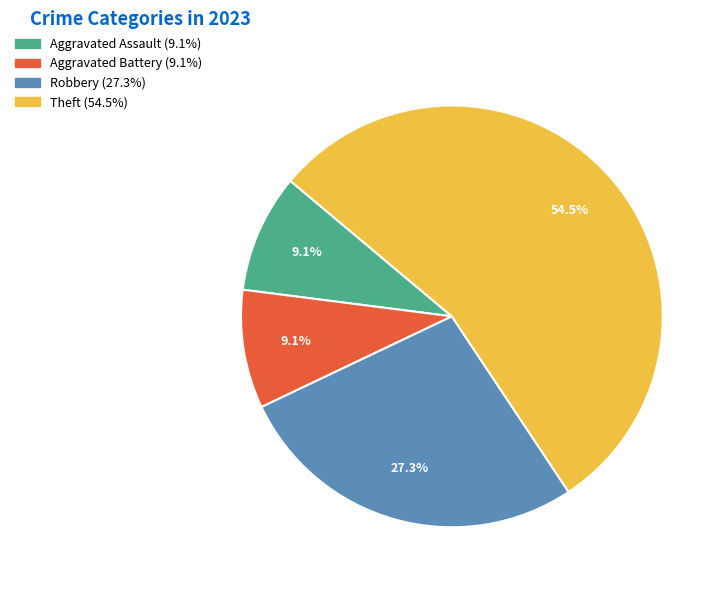

Does any single category account for the majority?

Yes